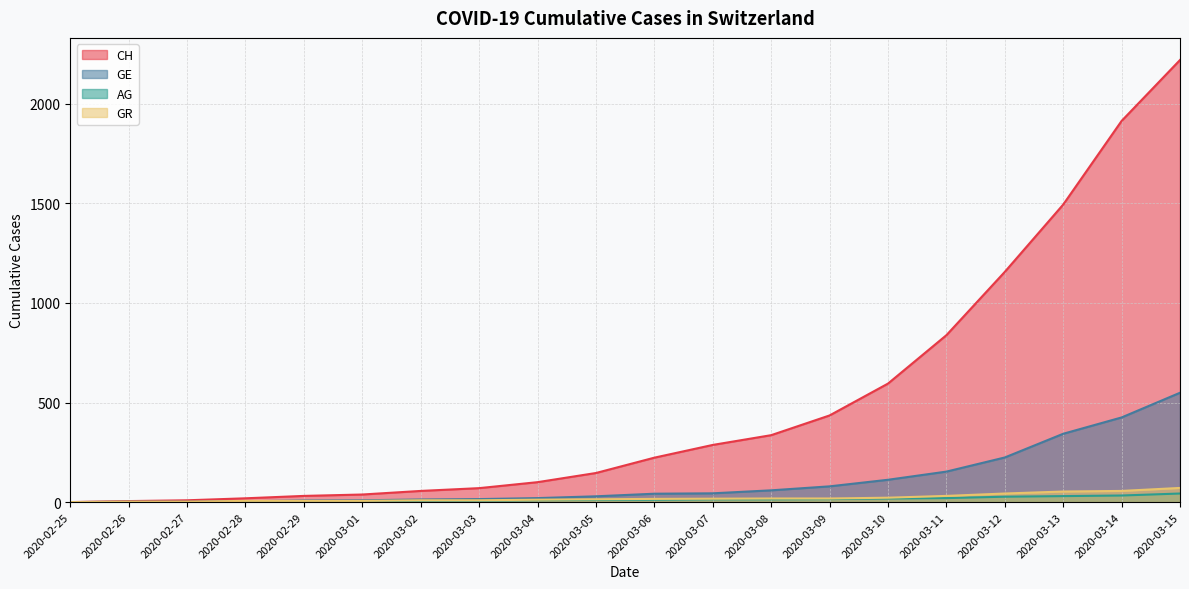

What is the average value of the GE series?

106